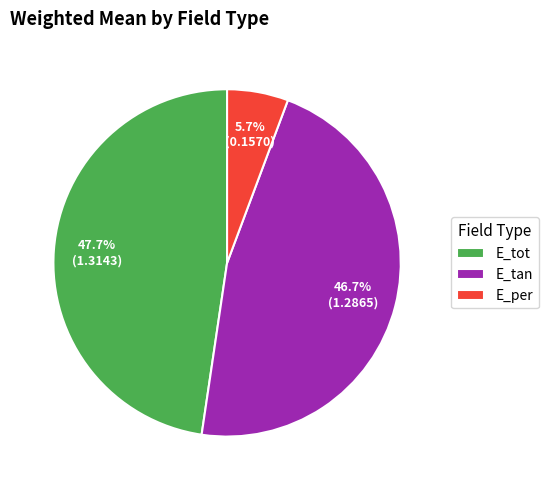

To the nearest percent, what is the difference between the largest and smallest slice percentages?

42%